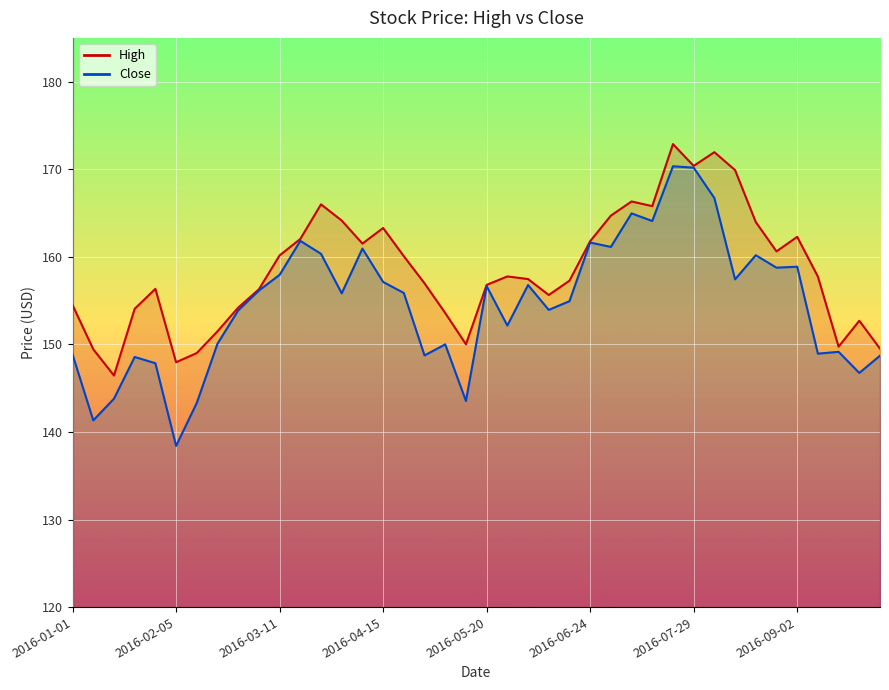

What is the difference between the maximum and minimum values in the Close series?

31.9